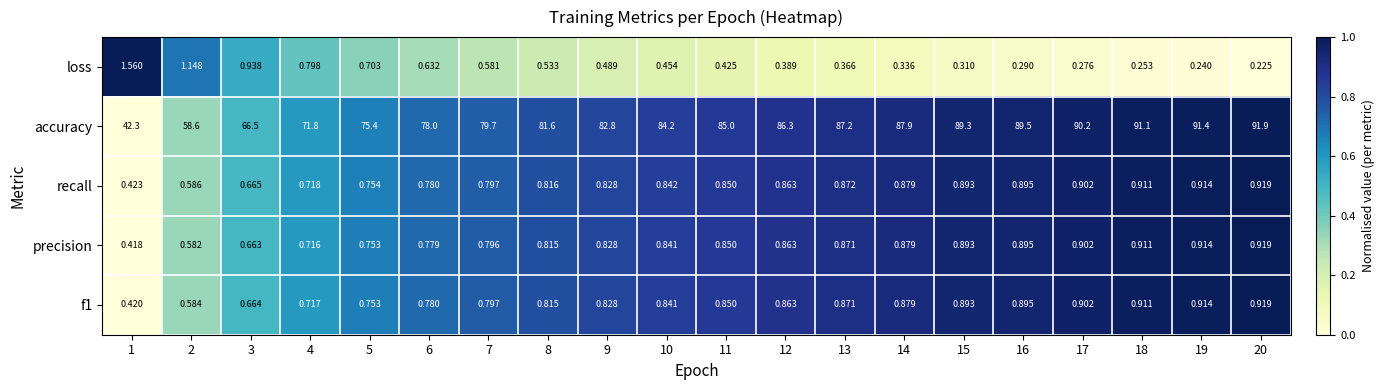

Which series has the widest spread of values?

accuracy